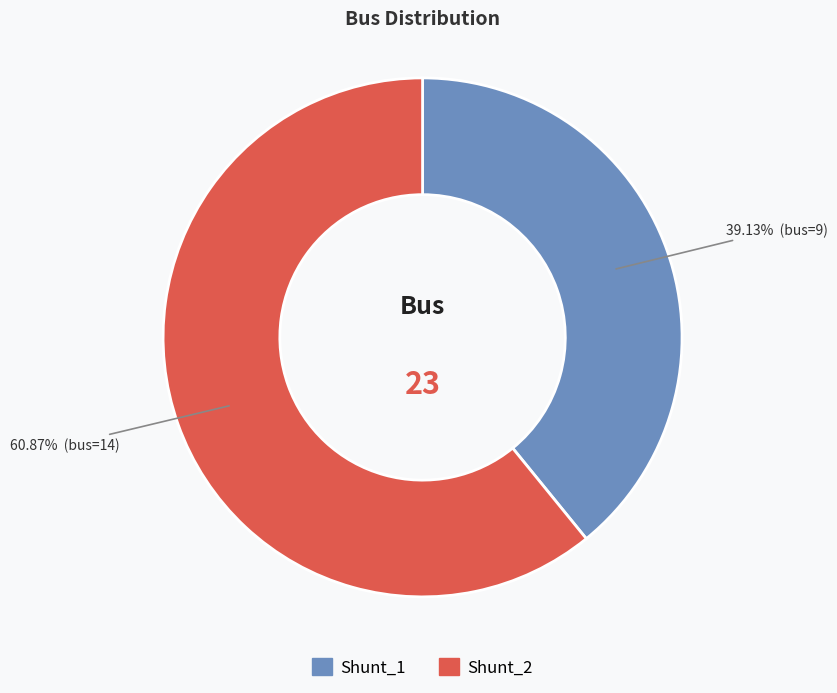

To the nearest percent, what is the combined percentage of Shunt_1 and Shunt_2?

100%